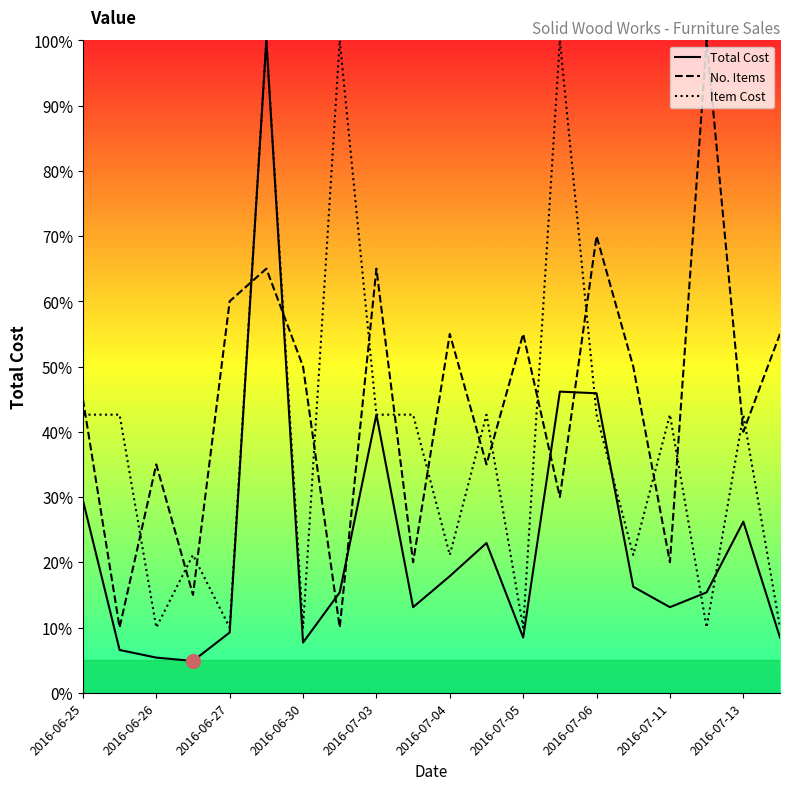

What is the spread (max minus min) of values at 2016-07-11?

29.5